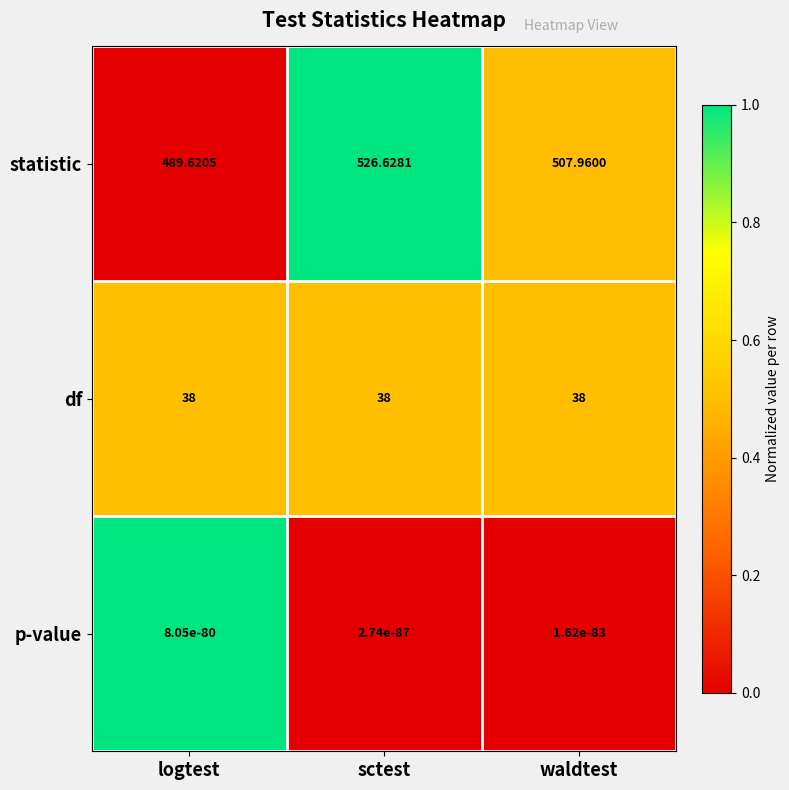

Which series has the largest total across all categories?

statistic